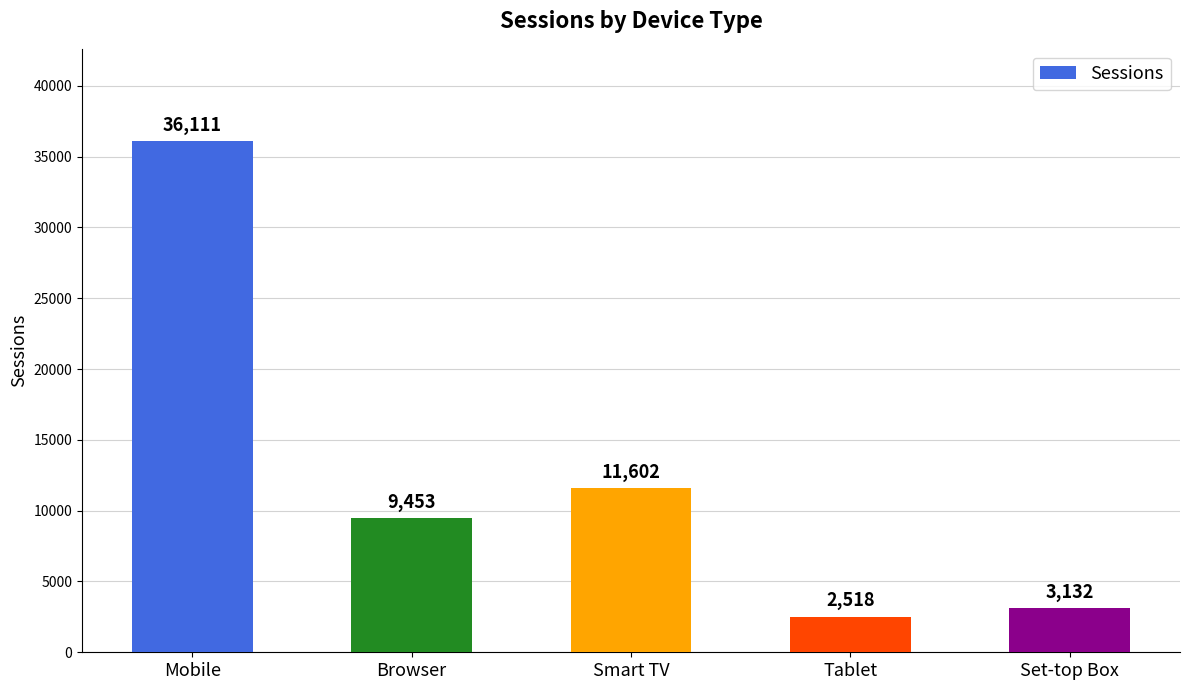

Does the chart contain stacked bars?

No